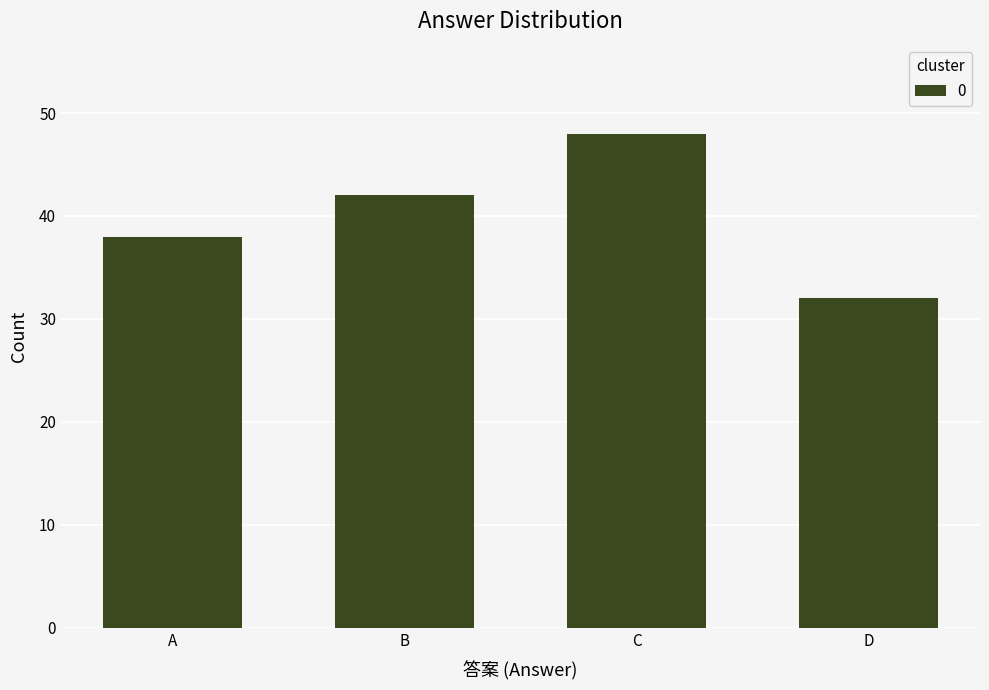

List the labels in order of value, smallest first.

D, A, B, C